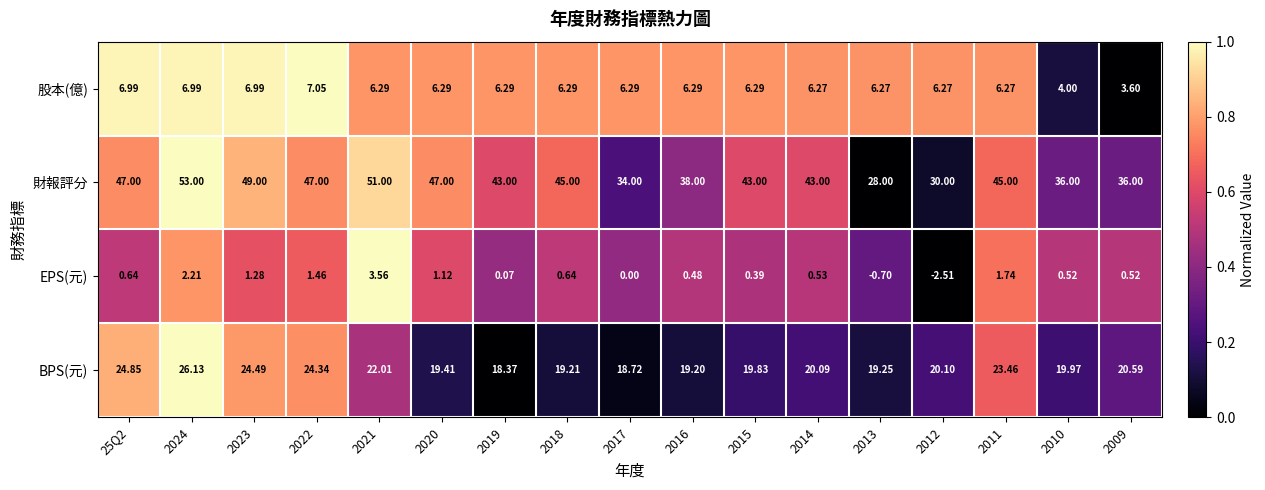

Rank the series by their maximum value, from lowest to highest.

EPS(元), 股本(億), BPS(元), 財報評分